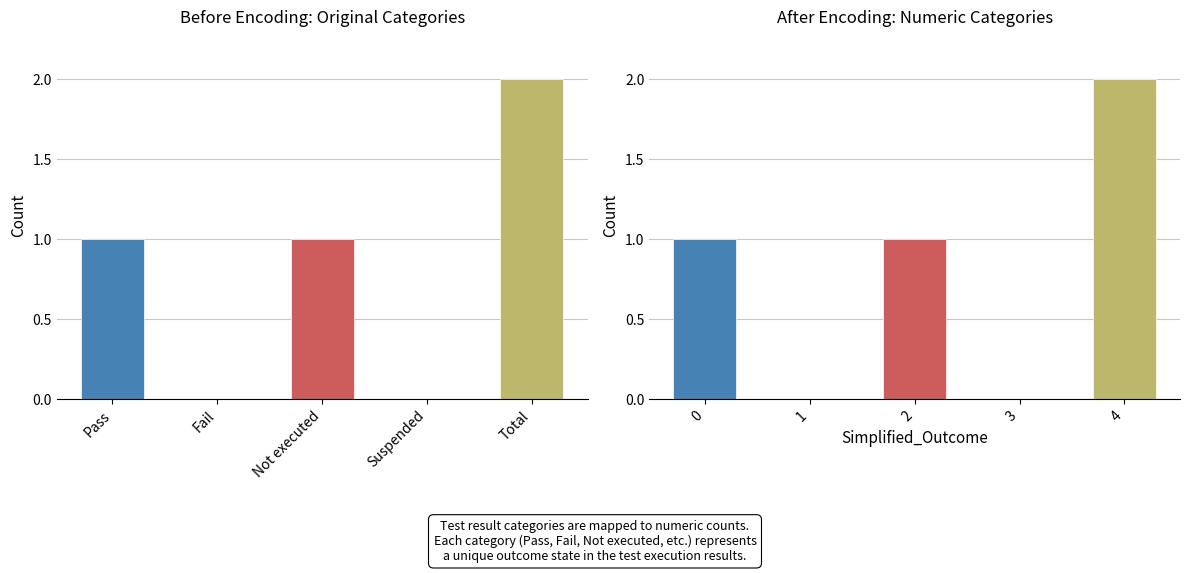

Rank the categories by value from highest to lowest.

4, 0, 2, 1, 3